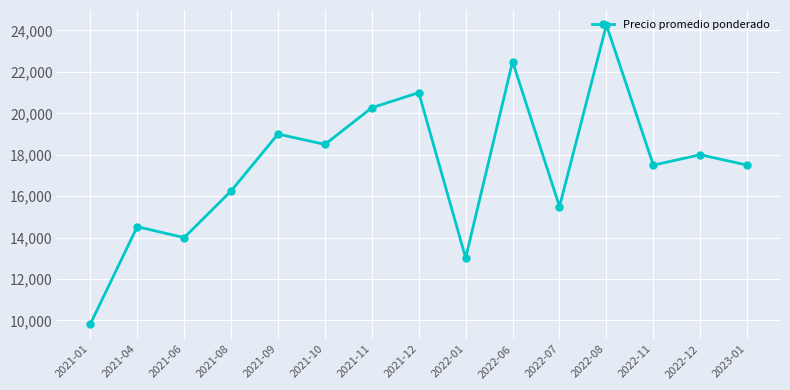

Where does the data first go above 17500?

2021-09